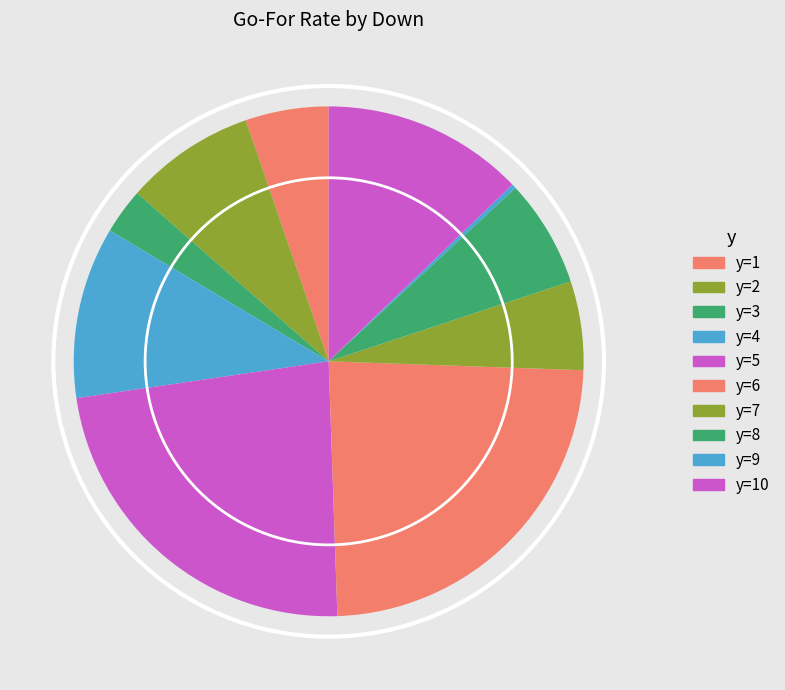

How many segments does this pie chart have?

10